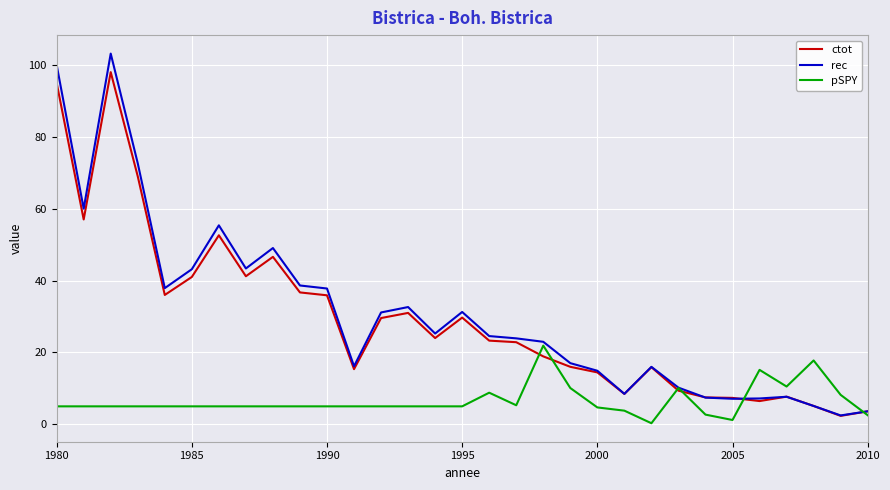

What is the maximum value shown in the chart?

103.2